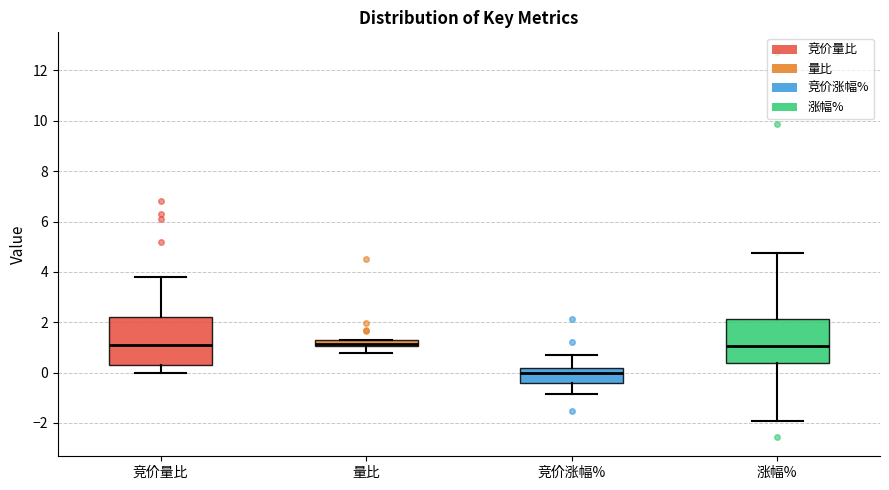

Which box's median line is the lowest?

竞价涨幅%